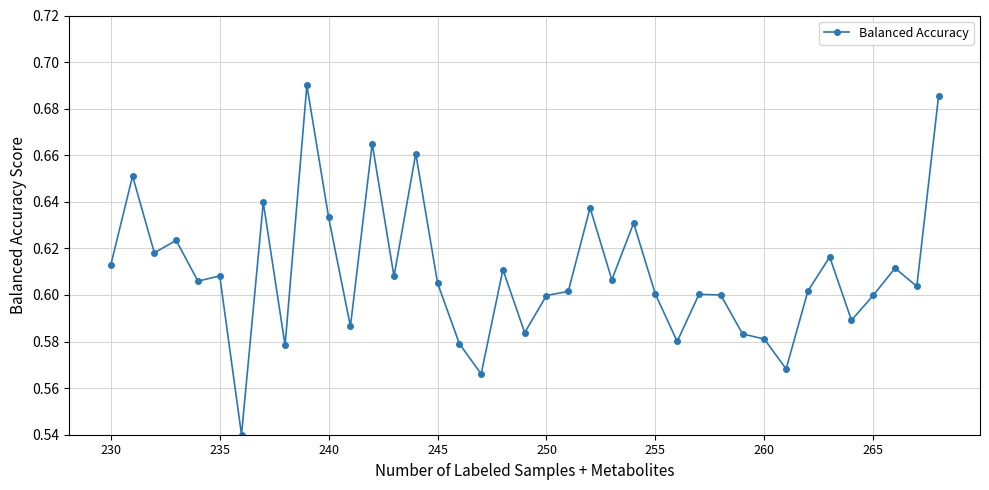

Count the values in the range 0 to 1.

39